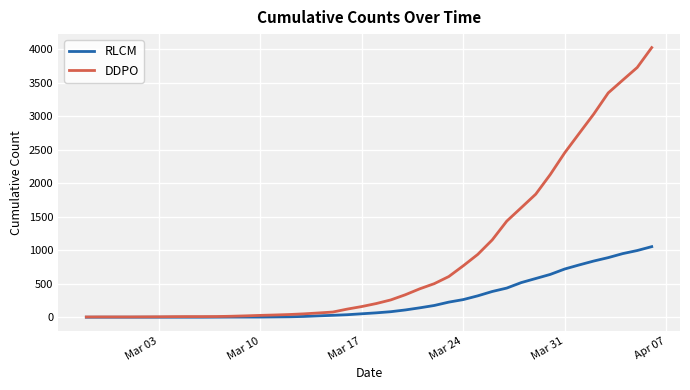

Rank the series by their average value, from lowest to highest.

RLCM, DDPO